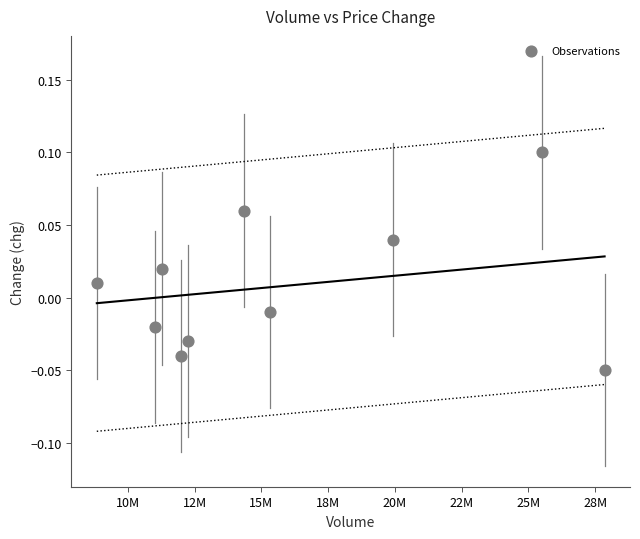

What is the average X value?

15834380.2